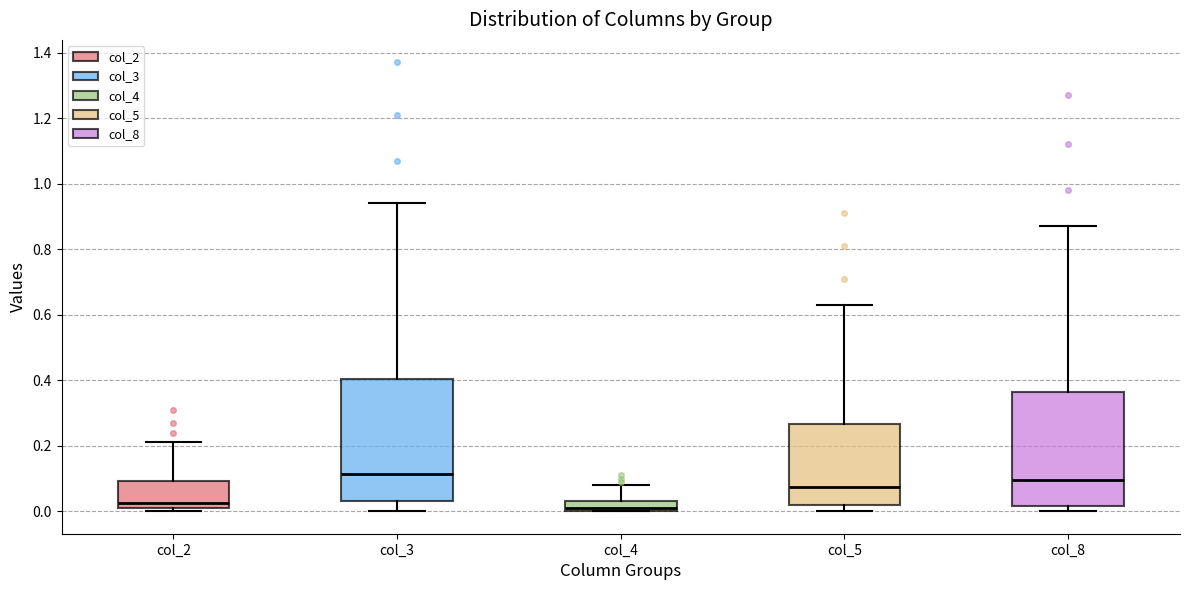

Which box is the tallest, from its lower edge to its upper edge?

col_3